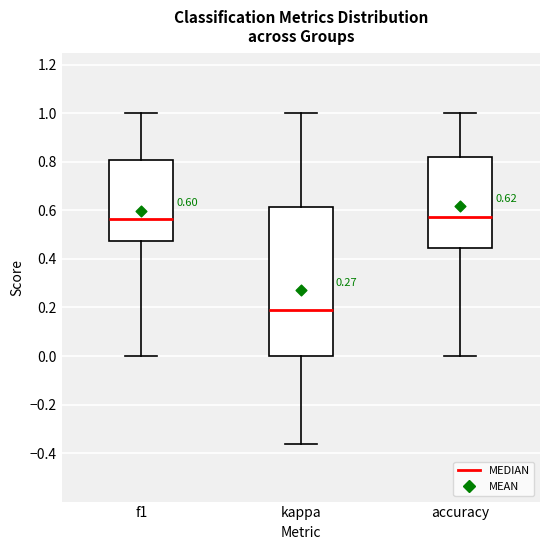

Which box's median line is the lowest?

kappa